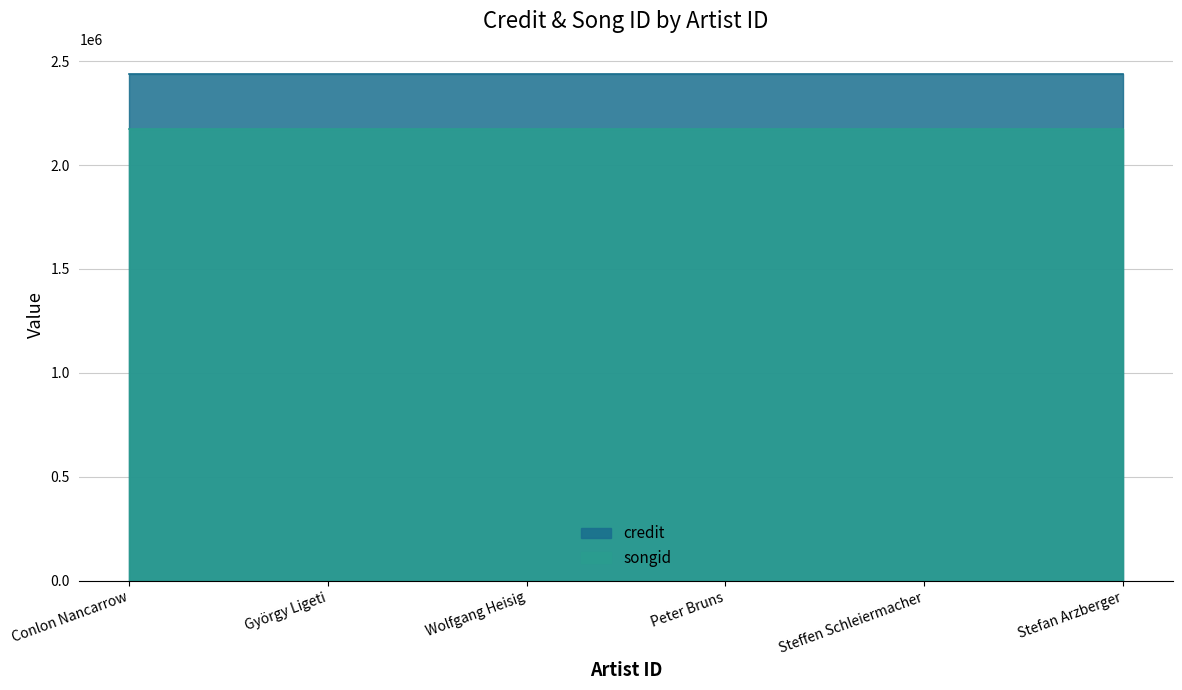

True or false: credit and songid intersect in this chart.

False